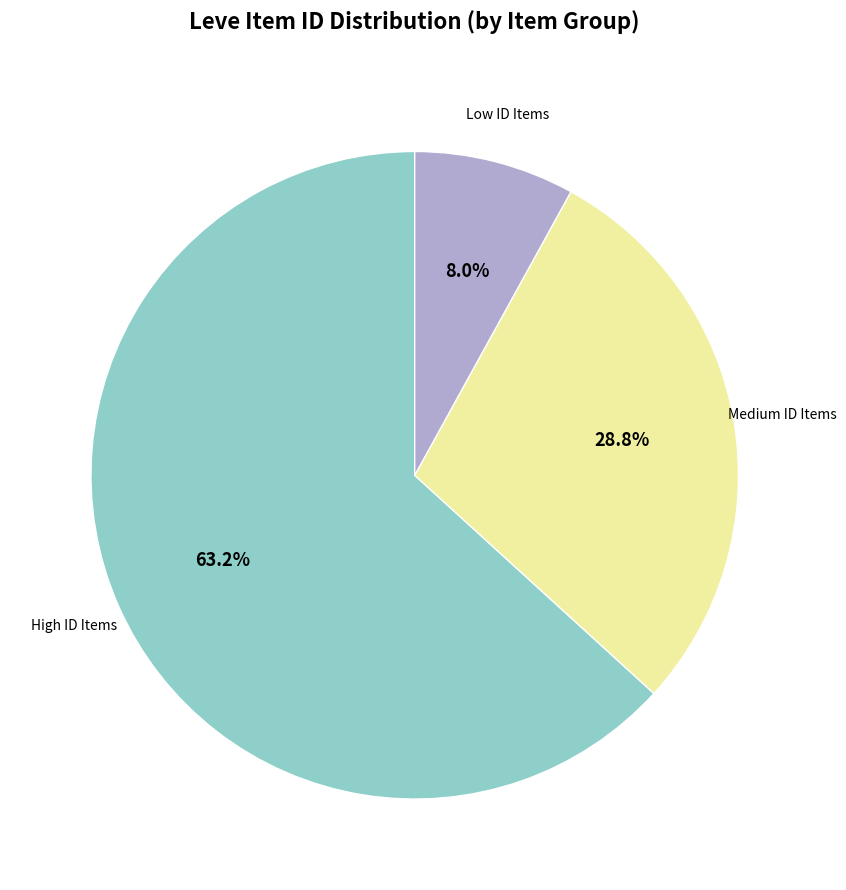

Does any single category account for the majority?

Yes